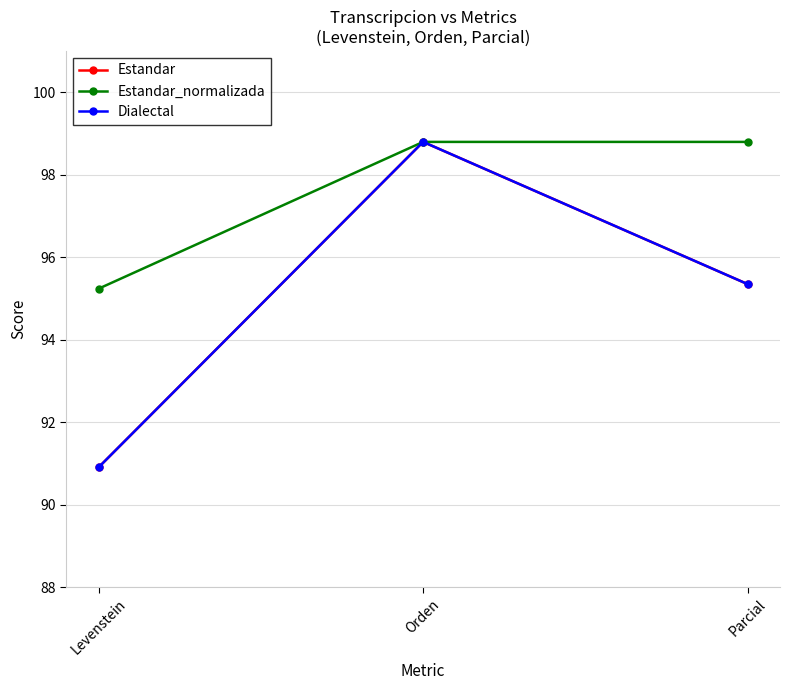

What is the sum of the Dialectal values at Orden and Levenstein?

189.7